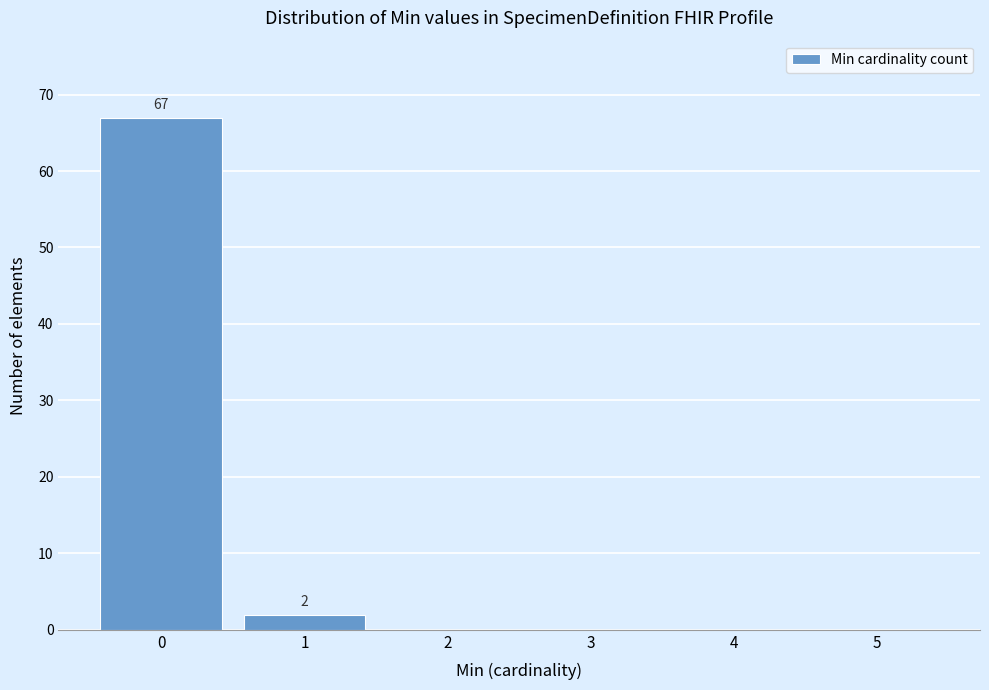

Reading right to left, list all the values displayed in this chart.

5=0	4=0	3=0	2=0	1=2	0=67